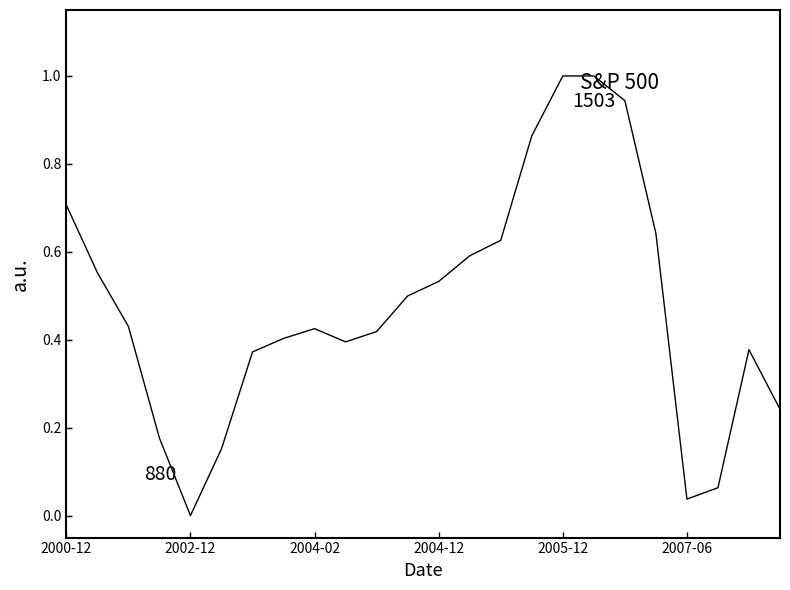

What is the maximum value shown in the chart?

1.0